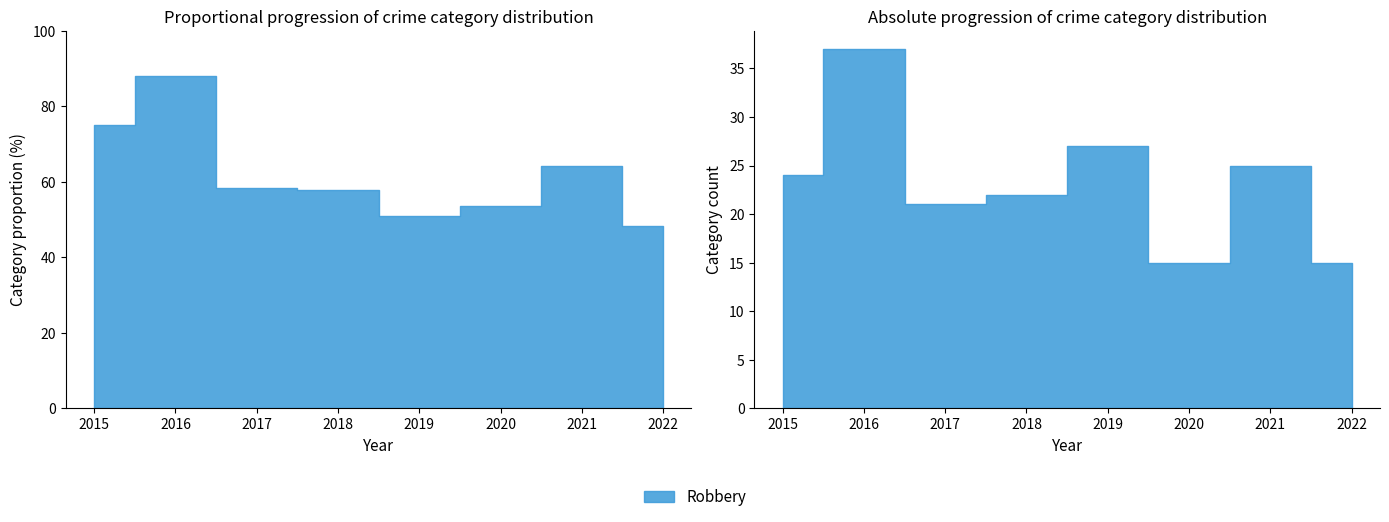

True or false: Aggravated Assault and Robbery intersect in this chart.

False